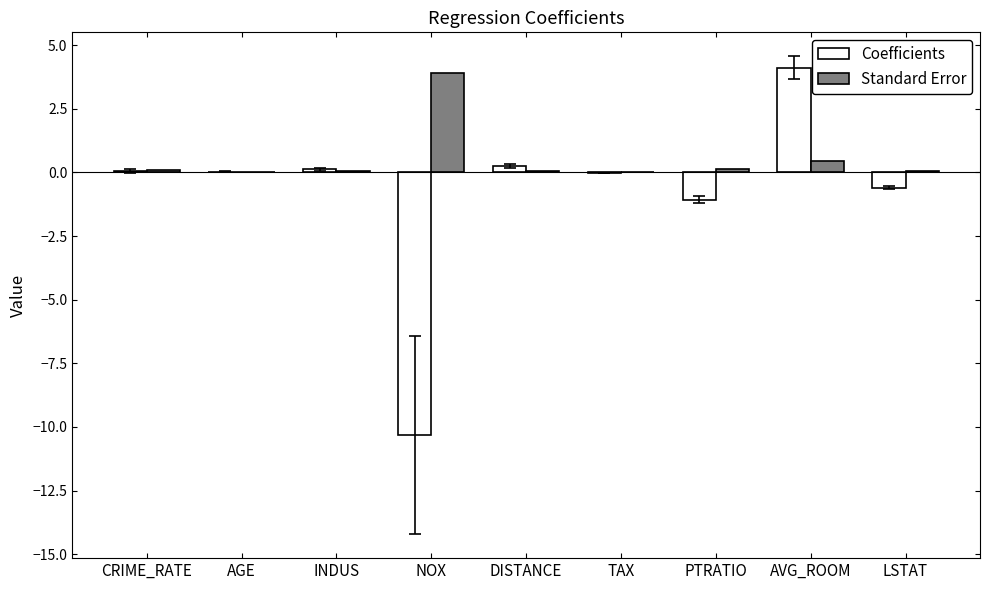

What is the highest value of the Coefficients series?

4.1